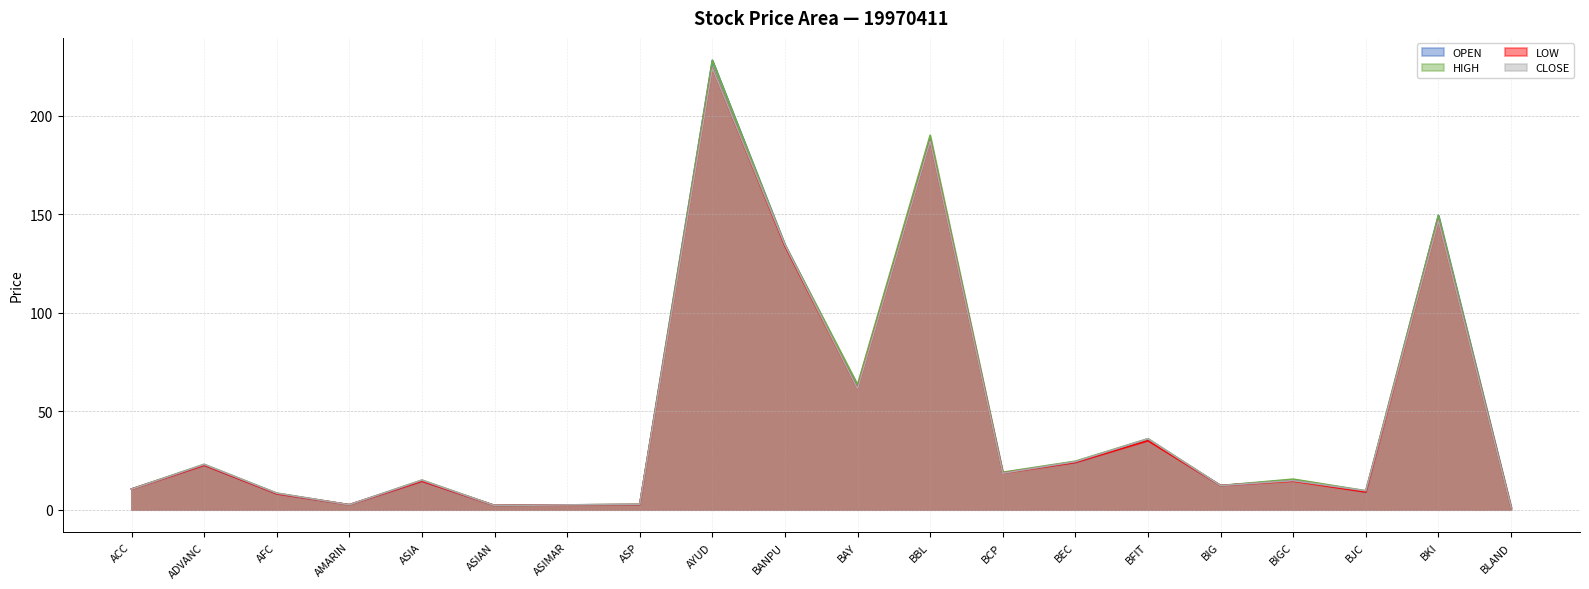

Reading left to right, what are all the values shown in this chart?

OPEN: ACC=10.5	ADVANC=22.6	AFC=8.1	AMARIN=2.5	ASIA=14.5	ASIAN=2.1	ASIMAR=2.4	ASP=2.6	AYUD=228.0	BANPU=134.4	BAY=62.6	BBL=188.0	BCP=18.8	BEC=24.0	BFIT=35.2	BIG=12.2	BIGC=15.0	BJC=9.0	BKI=149.3	BLAND=1.2
HIGH: ACC=10.5	ADVANC=23.0	AFC=8.4	AMARIN=2.5	ASIA=15.0	ASIAN=2.1	ASIMAR=2.4	ASP=2.7	AYUD=228.0	BANPU=134.4	BAY=63.5	BBL=190.0	BCP=19.0	BEC=24.6	BFIT=36.0	BIG=12.2	BIGC=15.5	BJC=9.6	BKI=149.3	BLAND=1.2
LOW: ACC=10.4	ADVANC=22.6	AFC=8.1	AMARIN=2.5	ASIA=14.5	ASIAN=2.1	ASIMAR=2.4	ASP=2.6	AYUD=224.0	BANPU=133.8	BAY=61.3	BBL=187.0	BCP=18.5	BEC=24.0	BFIT=35.0	BIG=12.2	BIGC=14.5	BJC=9.0	BKI=146.7	BLAND=1.2
CLOSE: ACC=10.4	ADVANC=23.0	AFC=8.4	AMARIN=2.5	ASIA=15.0	ASIAN=2.1	ASIMAR=2.4	ASP=2.7	AYUD=224.0	BANPU=134.4	BAY=61.3	BBL=187.0	BCP=18.5	BEC=24.4	BFIT=36.0	BIG=12.2	BIGC=14.8	BJC=9.6	BKI=146.7	BLAND=1.2